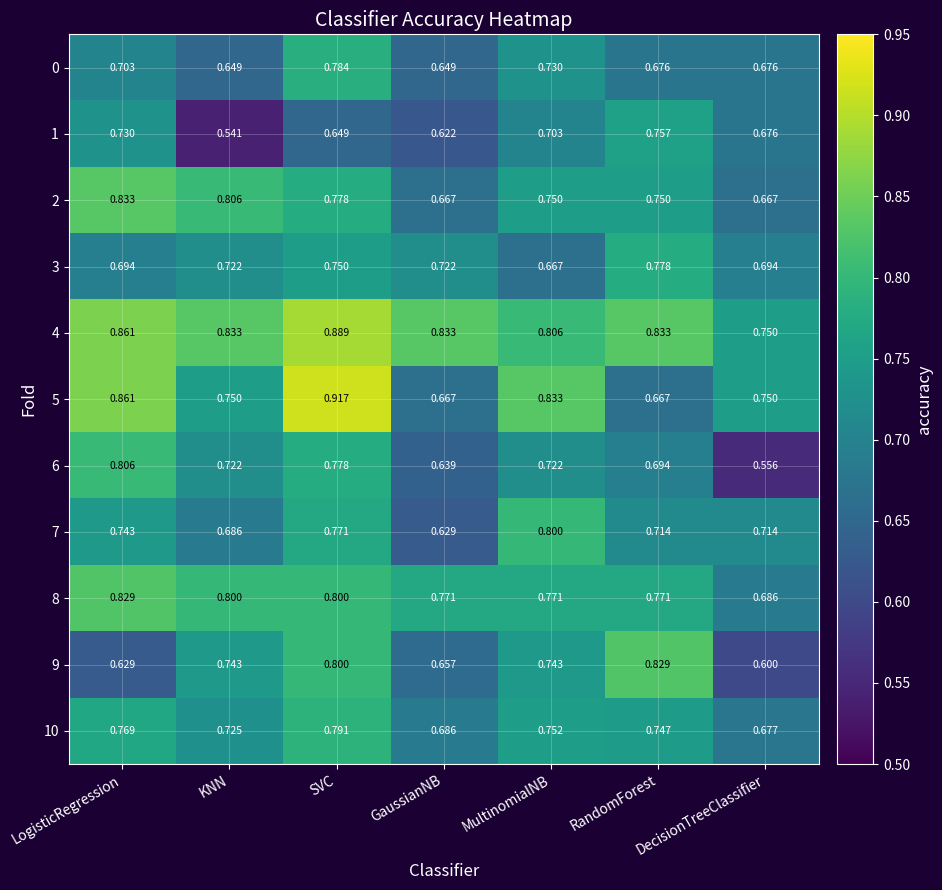

Which label corresponds to the smallest value in the chart?

KNN